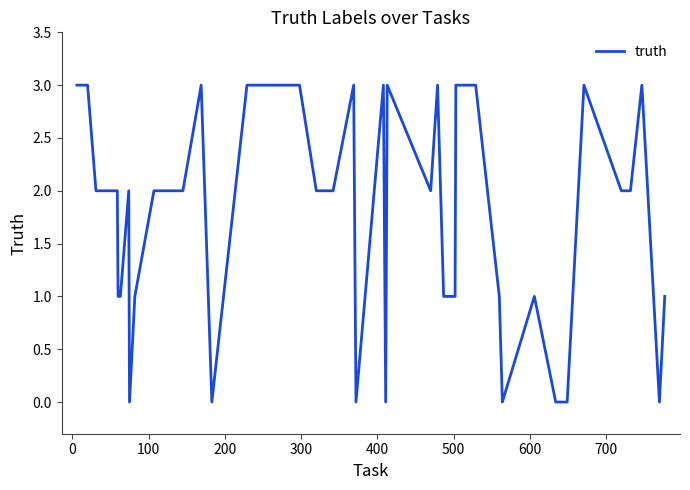

What is the difference between the maximum and minimum values?

3